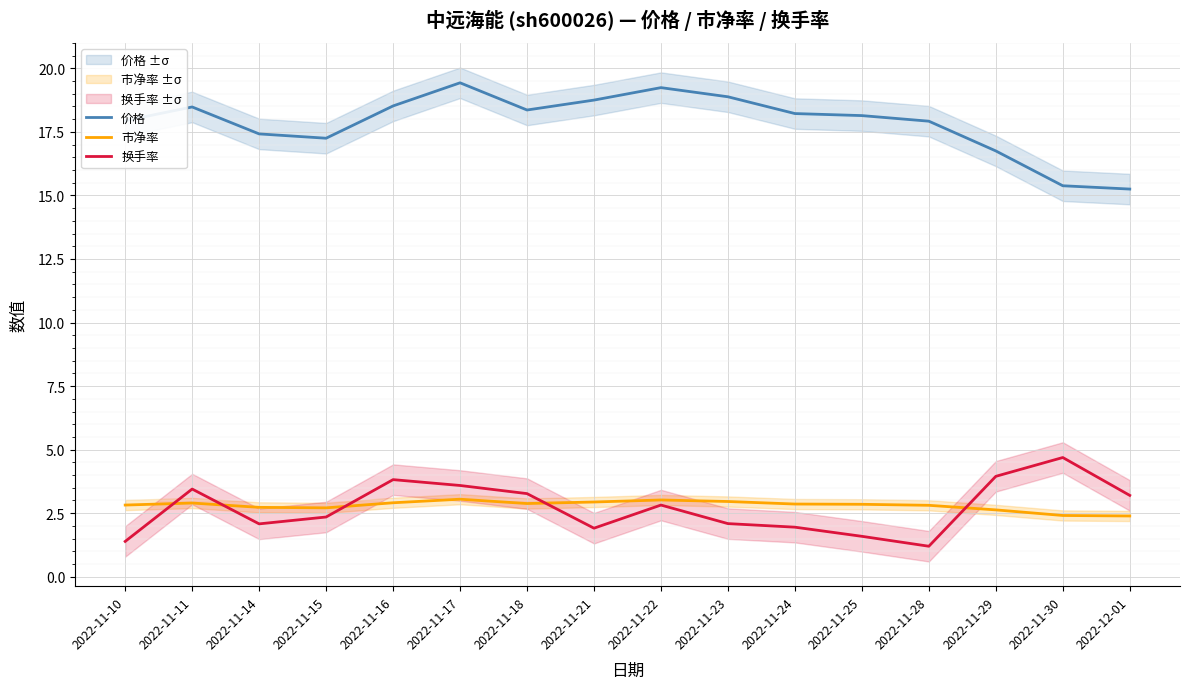

How many interior local valleys does the 市净率 series have?

2